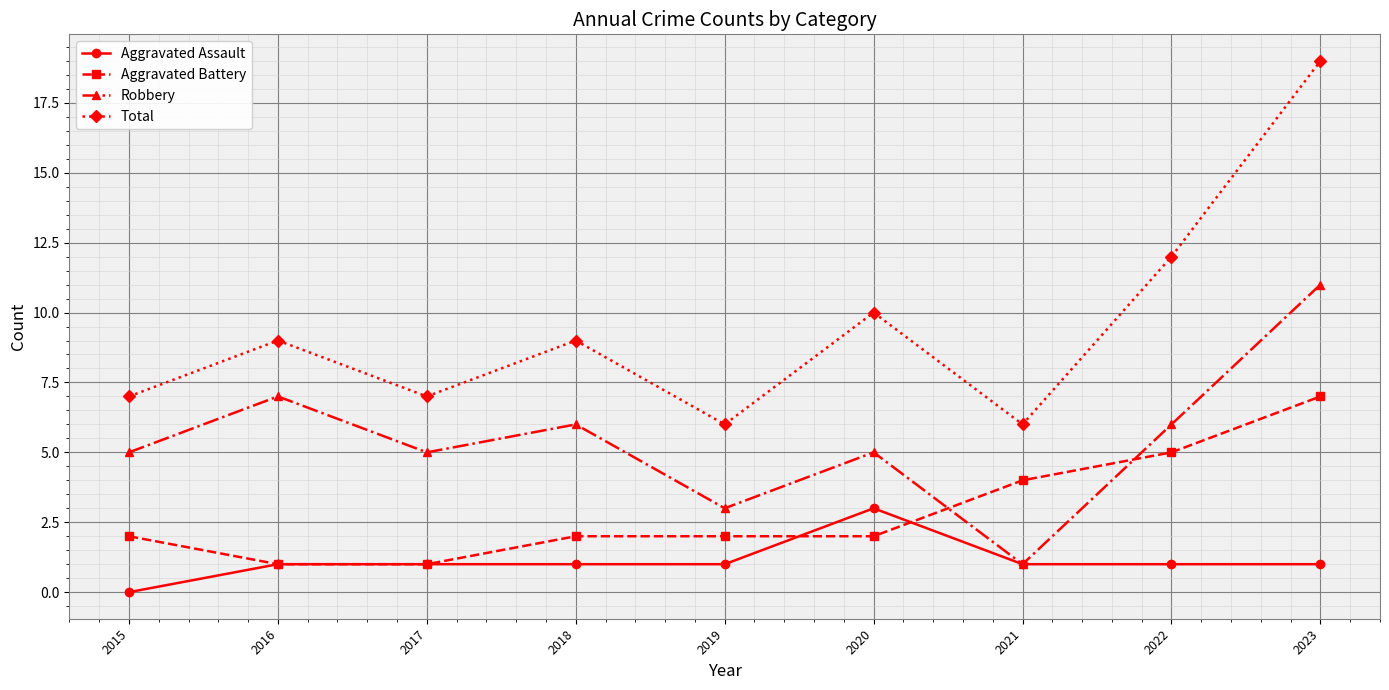

True or false: Aggravated Assault has a value of 2 at 2016.

False